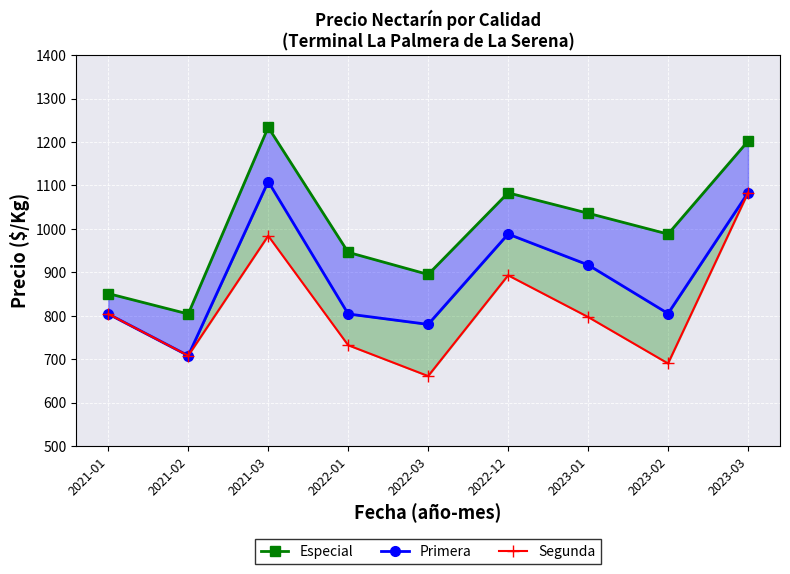

What is the difference between the second highest and minimum values in the Primera series?

375